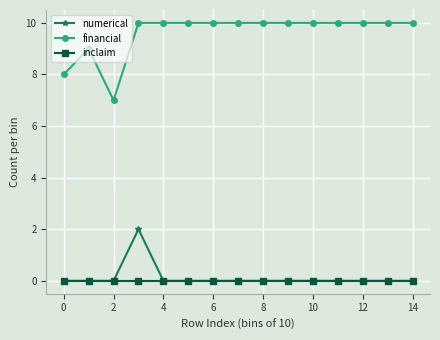

Which series has the largest total across all categories?

financial